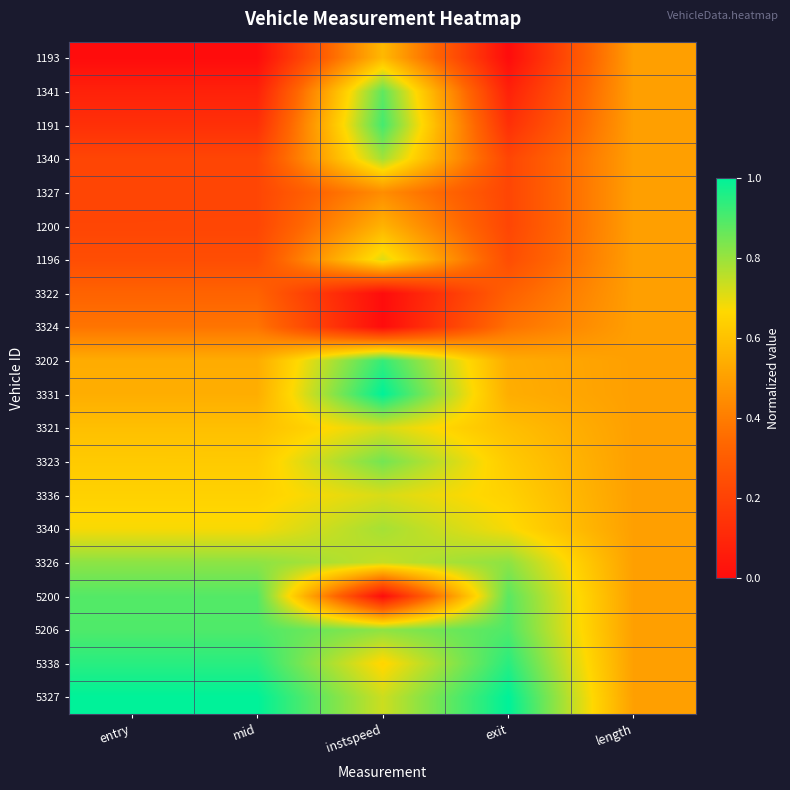

Which has a higher value, instspeed or entry?

instspeed